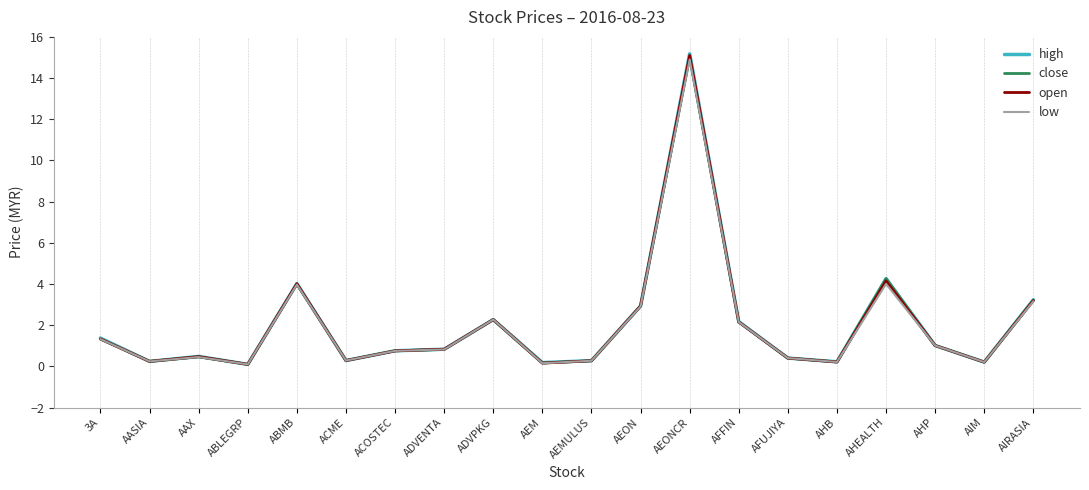

Is the value of open at AIRASIA greater than the value of close at AHB?

Yes